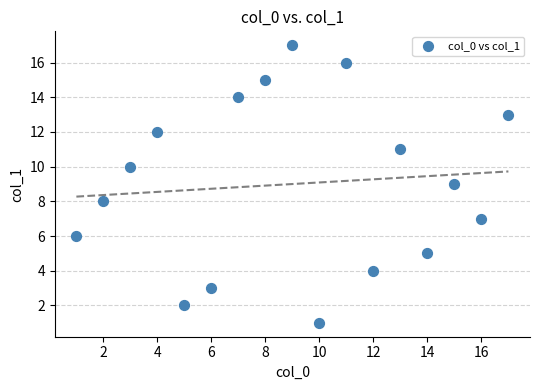

What is the range of X values (max minus min)?

16